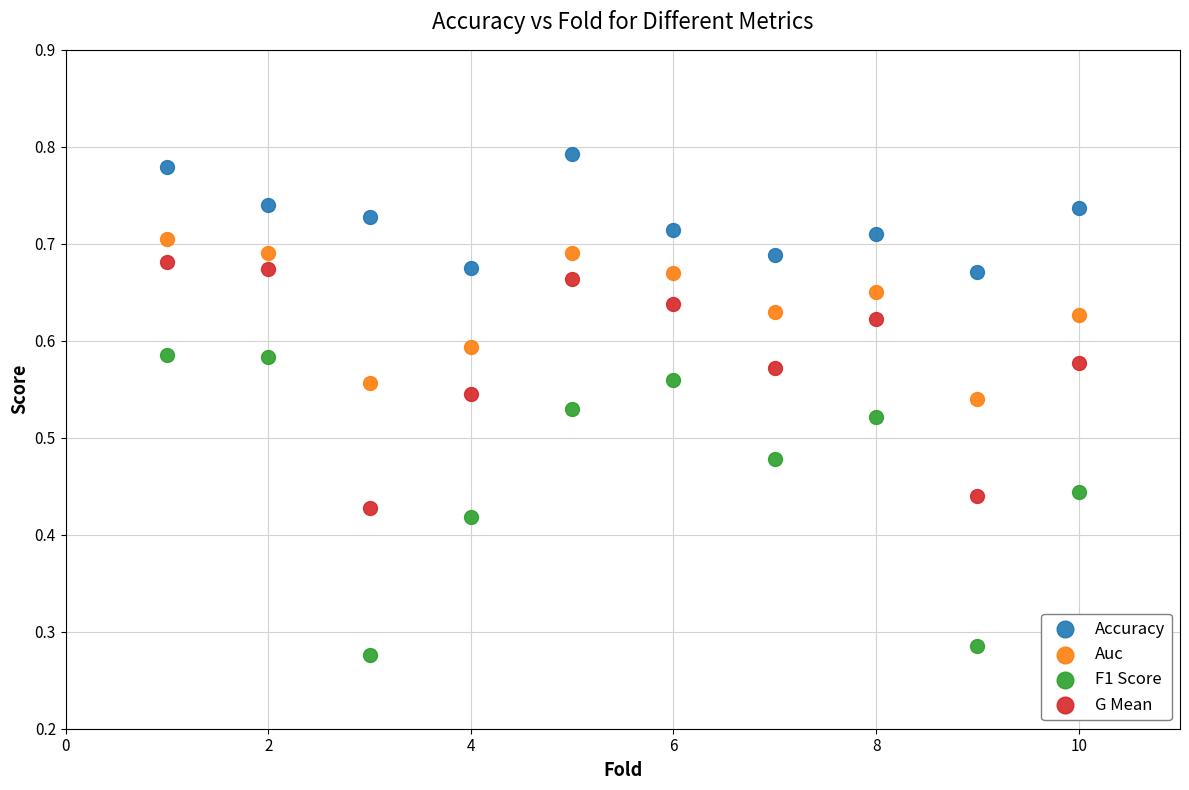

Which series has the largest Y range (max minus min)?

F1 Score